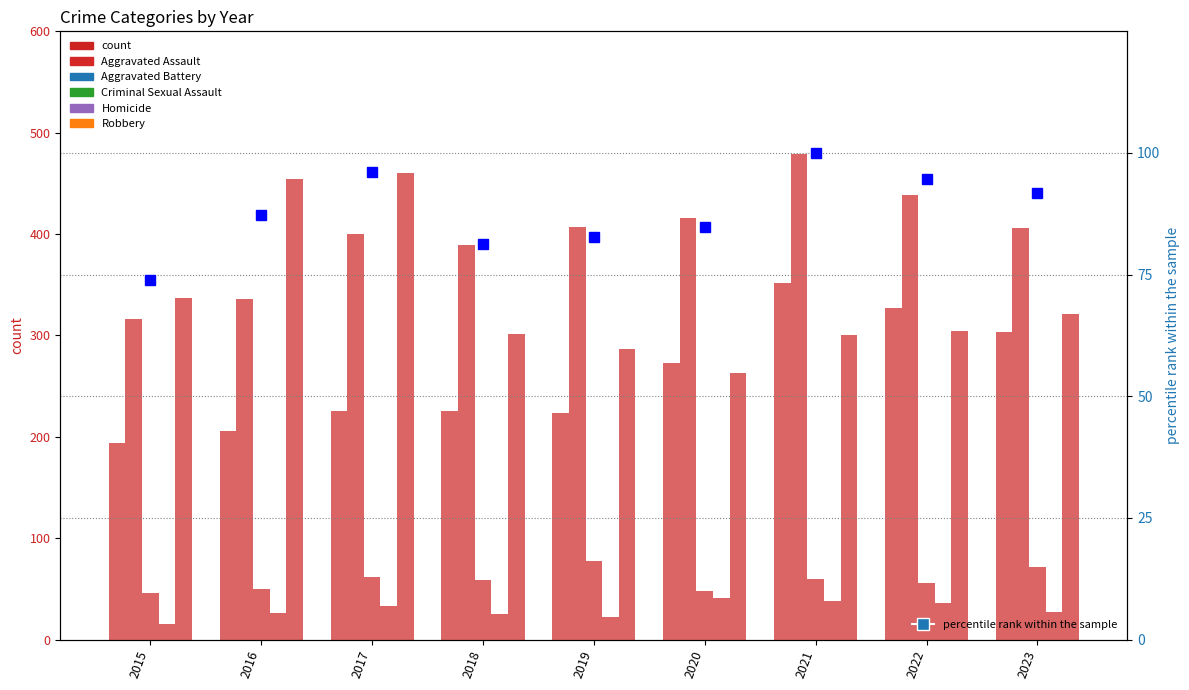

At which label does Aggravated Battery reach its minimum?

2015